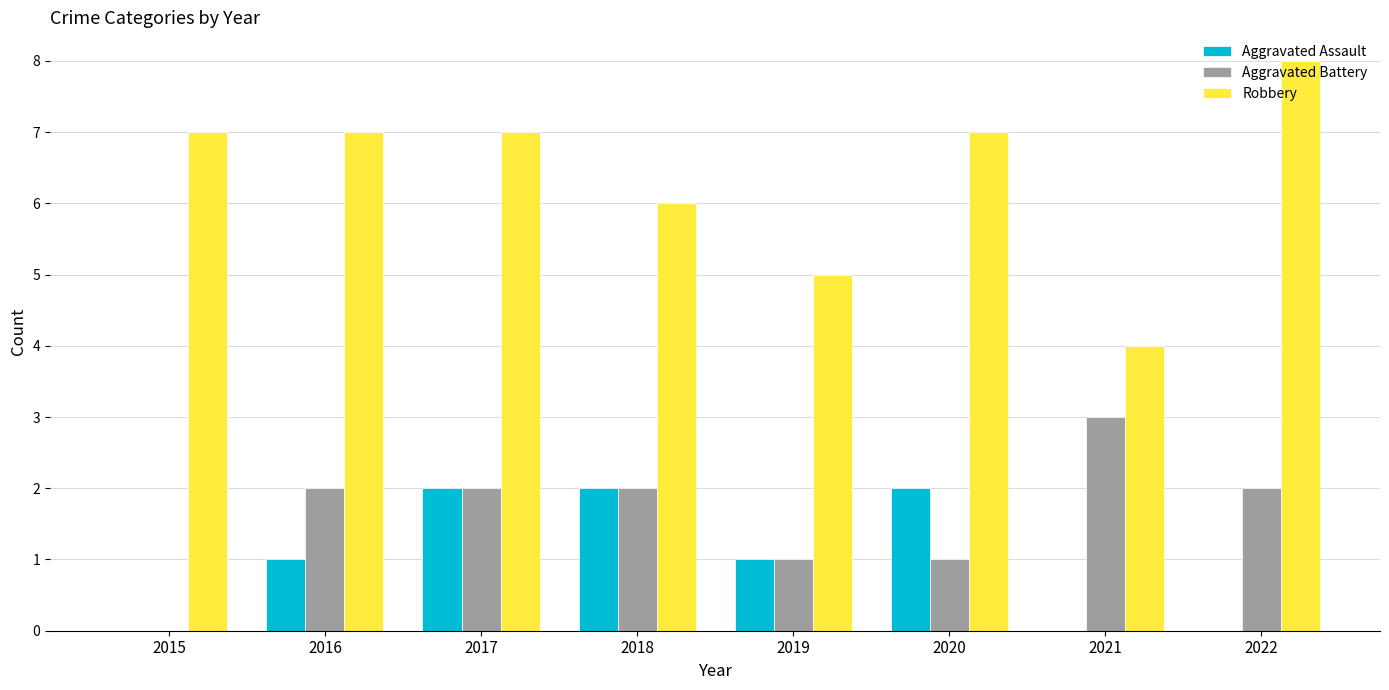

Count the Aggravated Battery values in the range 1 to 2.

6